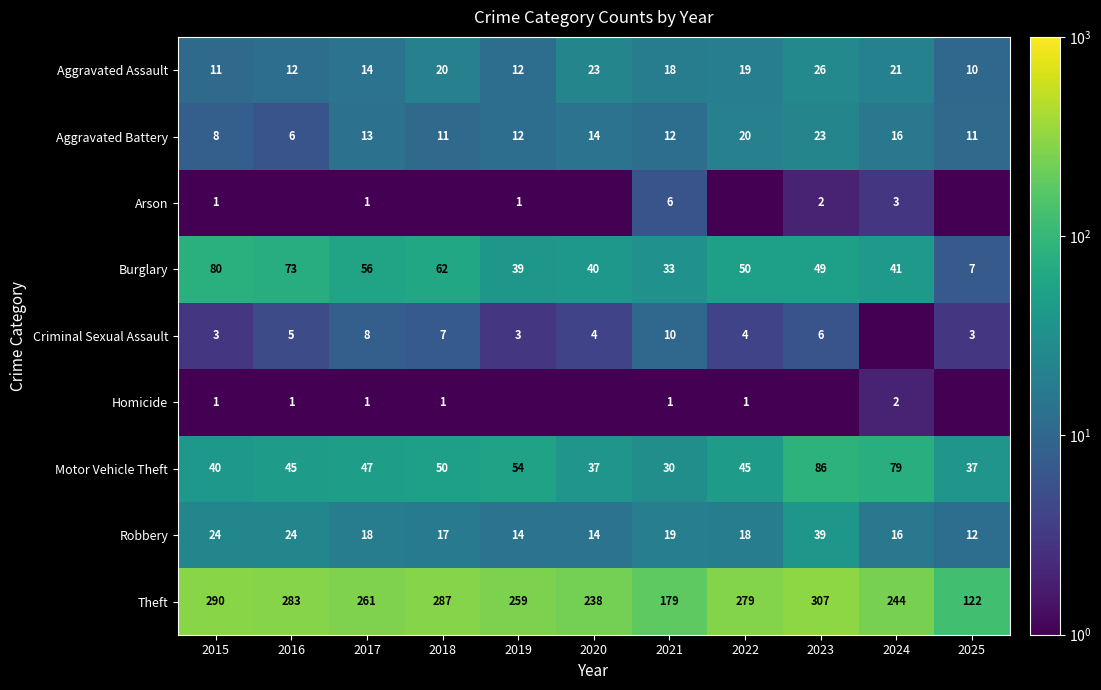

Which series changed the most between 2019 and 2021?

Theft